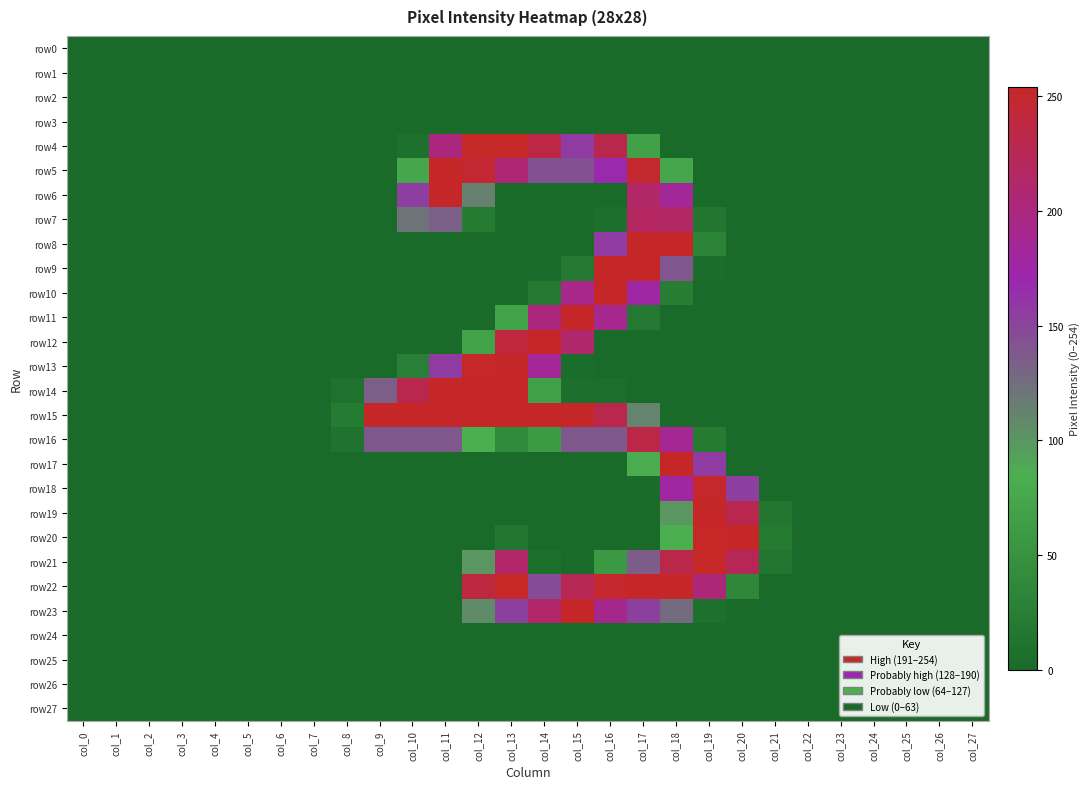

Reading right to left, transcribe all the data shown in this chart.

row0: col_27=0	col_26=0	col_25=0	col_24=0	col_23=0	col_22=0	col_21=0	col_20=0	col_19=0	col_18=0	col_17=0	col_16=0	col_15=0	col_14=0	col_13=0	col_12=0	col_11=0	col_10=0	col_9=0	col_8=0	col_7=0	col_6=0	col_5=0	col_4=0	col_3=0	col_2=0	col_1=0	col_0=0
row1: col_27=0	col_26=0	col_25=0	col_24=0	col_23=0	col_22=0	col_21=0	col_20=0	col_19=0	col_18=0	col_17=0	col_16=0	col_15=0	col_14=0	col_13=0	col_12=0	col_11=0	col_10=0	col_9=0	col_8=0	col_7=0	col_6=0	col_5=0	col_4=0	col_3=0	col_2=0	col_1=0	col_0=0
row2: col_27=0	col_26=0	col_25=0	col_24=0	col_23=0	col_22=0	col_21=0	col_20=0	col_19=0	col_18=0	col_17=0	col_16=0	col_15=0	col_14=0	col_13=0	col_12=0	col_11=0	col_10=0	col_9=0	col_8=0	col_7=0	col_6=0	col_5=0	col_4=0	col_3=0	col_2=0	col_1=0	col_0=0
row3: col_27=0	col_26=0	col_25=0	col_24=0	col_23=0	col_22=0	col_21=0	col_20=0	col_19=0	col_18=0	col_17=0	col_16=0	col_15=0	col_14=0	col_13=0	col_12=0	col_11=0	col_10=0	col_9=0	col_8=0	col_7=0	col_6=0	col_5=0	col_4=0	col_3=0	col_2=0	col_1=0	col_0=0
row4: col_27=0	col_26=0	col_25=0	col_24=0	col_23=0	col_22=0	col_21=0	col_20=0	col_19=0	col_18=0	col_17=68	col_16=231	col_15=156	col_14=235	col_13=254	col_12=254	col_11=200	col_10=7	col_9=0	col_8=0	col_7=0	col_6=0	col_5=0	col_4=0	col_3=0	col_2=0	col_1=0	col_0=0
row5: col_27=0	col_26=0	col_25=0	col_24=0	col_23=0	col_22=0	col_21=0	col_20=0	col_19=0	col_18=74	col_17=249	col_16=167	col_15=143	col_14=143	col_13=206	col_12=248	col_11=253	col_10=74	col_9=0	col_8=0	col_7=0	col_6=0	col_5=0	col_4=0	col_3=0	col_2=0	col_1=0	col_0=0
row6: col_27=0	col_26=0	col_25=0	col_24=0	col_23=0	col_22=0	col_21=0	col_20=0	col_19=0	col_18=183	col_17=214	col_16=0	col_15=0	col_14=0	col_13=0	col_12=114	col_11=253	col_10=155	col_9=0	col_8=0	col_7=0	col_6=0	col_5=0	col_4=0	col_3=0	col_2=0	col_1=0	col_0=0
row7: col_27=0	col_26=0	col_25=0	col_24=0	col_23=0	col_22=0	col_21=0	col_20=0	col_19=14	col_18=217	col_17=218	col_16=5	col_15=0	col_14=0	col_13=0	col_12=21	col_11=133	col_10=122	col_9=0	col_8=0	col_7=0	col_6=0	col_5=0	col_4=0	col_3=0	col_2=0	col_1=0	col_0=0
row8: col_27=0	col_26=0	col_25=0	col_24=0	col_23=0	col_22=0	col_21=0	col_20=0	col_19=30	col_18=253	col_17=253	col_16=156	col_15=2	col_14=0	col_13=0	col_12=0	col_11=0	col_10=0	col_9=0	col_8=0	col_7=0	col_6=0	col_5=0	col_4=0	col_3=0	col_2=0	col_1=0	col_0=0
row9: col_27=0	col_26=0	col_25=0	col_24=0	col_23=0	col_22=0	col_21=0	col_20=0	col_19=3	col_18=139	col_17=253	col_16=253	col_15=17	col_14=0	col_13=0	col_12=0	col_11=0	col_10=0	col_9=0	col_8=0	col_7=0	col_6=0	col_5=0	col_4=0	col_3=0	col_2=0	col_1=0	col_0=0
row10: col_27=0	col_26=0	col_25=0	col_24=0	col_23=0	col_22=0	col_21=0	col_20=0	col_19=0	col_18=23	col_17=176	col_16=253	col_15=194	col_14=17	col_13=0	col_12=0	col_11=0	col_10=0	col_9=0	col_8=0	col_7=0	col_6=0	col_5=0	col_4=0	col_3=0	col_2=0	col_1=0	col_0=0
row11: col_27=0	col_26=0	col_25=0	col_24=0	col_23=0	col_22=0	col_21=0	col_20=0	col_19=0	col_18=0	col_17=18	col_16=190	col_15=253	col_14=201	col_13=69	col_12=0	col_11=0	col_10=0	col_9=0	col_8=0	col_7=0	col_6=0	col_5=0	col_4=0	col_3=0	col_2=0	col_1=0	col_0=0
row12: col_27=0	col_26=0	col_25=0	col_24=0	col_23=0	col_22=0	col_21=0	col_20=0	col_19=0	col_18=0	col_17=0	col_16=0	col_15=211	col_14=253	col_13=240	col_12=69	col_11=0	col_10=0	col_9=0	col_8=0	col_7=0	col_6=0	col_5=0	col_4=0	col_3=0	col_2=0	col_1=0	col_0=0
row13: col_27=0	col_26=0	col_25=0	col_24=0	col_23=0	col_22=0	col_21=0	col_20=0	col_19=0	col_18=0	col_17=0	col_16=0	col_15=3	col_14=185	col_13=253	col_12=252	col_11=156	col_10=26	col_9=0	col_8=0	col_7=0	col_6=0	col_5=0	col_4=0	col_3=0	col_2=0	col_1=0	col_0=0
row14: col_27=0	col_26=0	col_25=0	col_24=0	col_23=0	col_22=0	col_21=0	col_20=0	col_19=0	col_18=0	col_17=0	col_16=4	col_15=5	col_14=68	col_13=253	col_12=253	col_11=253	col_10=230	col_9=134	col_8=9	col_7=0	col_6=0	col_5=0	col_4=0	col_3=0	col_2=0	col_1=0	col_0=0
row15: col_27=0	col_26=0	col_25=0	col_24=0	col_23=0	col_22=0	col_21=0	col_20=0	col_19=0	col_18=0	col_17=112	col_16=231	col_15=253	col_14=253	col_13=253	col_12=253	col_11=253	col_10=253	col_9=253	col_8=21	col_7=0	col_6=0	col_5=0	col_4=0	col_3=0	col_2=0	col_1=0	col_0=0
row16: col_27=0	col_26=0	col_25=0	col_24=0	col_23=0	col_22=0	col_21=0	col_20=0	col_19=20	col_18=187	col_17=234	col_16=138	col_15=138	col_14=59	col_13=39	col_12=84	col_11=138	col_10=138	col_9=138	col_8=11	col_7=0	col_6=0	col_5=0	col_4=0	col_3=0	col_2=0	col_1=0	col_0=0
row17: col_27=0	col_26=0	col_25=0	col_24=0	col_23=0	col_22=0	col_21=0	col_20=0	col_19=156	col_18=253	col_17=82	col_16=0	col_15=0	col_14=0	col_13=0	col_12=0	col_11=0	col_10=0	col_9=0	col_8=0	col_7=0	col_6=0	col_5=0	col_4=0	col_3=0	col_2=0	col_1=0	col_0=0
row18: col_27=0	col_26=0	col_25=0	col_24=0	col_23=0	col_22=0	col_21=0	col_20=154	col_19=251	col_18=179	col_17=2	col_16=0	col_15=0	col_14=0	col_13=0	col_12=0	col_11=0	col_10=0	col_9=0	col_8=0	col_7=0	col_6=0	col_5=0	col_4=0	col_3=0	col_2=0	col_1=0	col_0=0
row19: col_27=0	col_26=0	col_25=0	col_24=0	col_23=0	col_22=0	col_21=14	col_20=230	col_19=253	col_18=100	col_17=0	col_16=0	col_15=0	col_14=0	col_13=0	col_12=0	col_11=0	col_10=0	col_9=0	col_8=0	col_7=0	col_6=0	col_5=0	col_4=0	col_3=0	col_2=0	col_1=0	col_0=0
row20: col_27=0	col_26=0	col_25=0	col_24=0	col_23=0	col_22=0	col_21=20	col_20=253	col_19=254	col_18=84	col_17=0	col_16=0	col_15=0	col_14=1	col_13=14	col_12=0	col_11=0	col_10=0	col_9=0	col_8=0	col_7=0	col_6=0	col_5=0	col_4=0	col_3=0	col_2=0	col_1=0	col_0=0
row21: col_27=0	col_26=0	col_25=0	col_24=0	col_23=0	col_22=0	col_21=13	col_20=225	col_19=254	col_18=232	col_17=135	col_16=57	col_15=0	col_14=4	col_13=213	col_12=101	col_11=0	col_10=0	col_9=0	col_8=0	col_7=0	col_6=0	col_5=0	col_4=0	col_3=0	col_2=0	col_1=0	col_0=0
row22: col_27=0	col_26=0	col_25=0	col_24=0	col_23=0	col_22=0	col_21=0	col_20=36	col_19=204	col_18=253	col_17=253	col_16=250	col_15=225	col_14=146	col_13=254	col_12=239	col_11=0	col_10=0	col_9=0	col_8=0	col_7=0	col_6=0	col_5=0	col_4=0	col_3=0	col_2=0	col_1=0	col_0=0
row23: col_27=0	col_26=0	col_25=0	col_24=0	col_23=0	col_22=0	col_21=0	col_20=0	col_19=7	col_18=127	col_17=153	col_16=191	col_15=253	col_14=213	col_13=153	col_12=107	col_11=0	col_10=0	col_9=0	col_8=0	col_7=0	col_6=0	col_5=0	col_4=0	col_3=0	col_2=0	col_1=0	col_0=0
row24: col_27=0	col_26=0	col_25=0	col_24=0	col_23=0	col_22=0	col_21=0	col_20=0	col_19=0	col_18=0	col_17=0	col_16=0	col_15=0	col_14=0	col_13=0	col_12=0	col_11=0	col_10=0	col_9=0	col_8=0	col_7=0	col_6=0	col_5=0	col_4=0	col_3=0	col_2=0	col_1=0	col_0=0
row25: col_27=0	col_26=0	col_25=0	col_24=0	col_23=0	col_22=0	col_21=0	col_20=0	col_19=0	col_18=0	col_17=0	col_16=0	col_15=0	col_14=0	col_13=0	col_12=0	col_11=0	col_10=0	col_9=0	col_8=0	col_7=0	col_6=0	col_5=0	col_4=0	col_3=0	col_2=0	col_1=0	col_0=0
row26: col_27=0	col_26=0	col_25=0	col_24=0	col_23=0	col_22=0	col_21=0	col_20=0	col_19=0	col_18=0	col_17=0	col_16=0	col_15=0	col_14=0	col_13=0	col_12=0	col_11=0	col_10=0	col_9=0	col_8=0	col_7=0	col_6=0	col_5=0	col_4=0	col_3=0	col_2=0	col_1=0	col_0=0
row27: col_27=0	col_26=0	col_25=0	col_24=0	col_23=0	col_22=0	col_21=0	col_20=0	col_19=0	col_18=0	col_17=0	col_16=0	col_15=0	col_14=0	col_13=0	col_12=0	col_11=0	col_10=0	col_9=0	col_8=0	col_7=0	col_6=0	col_5=0	col_4=0	col_3=0	col_2=0	col_1=0	col_0=0